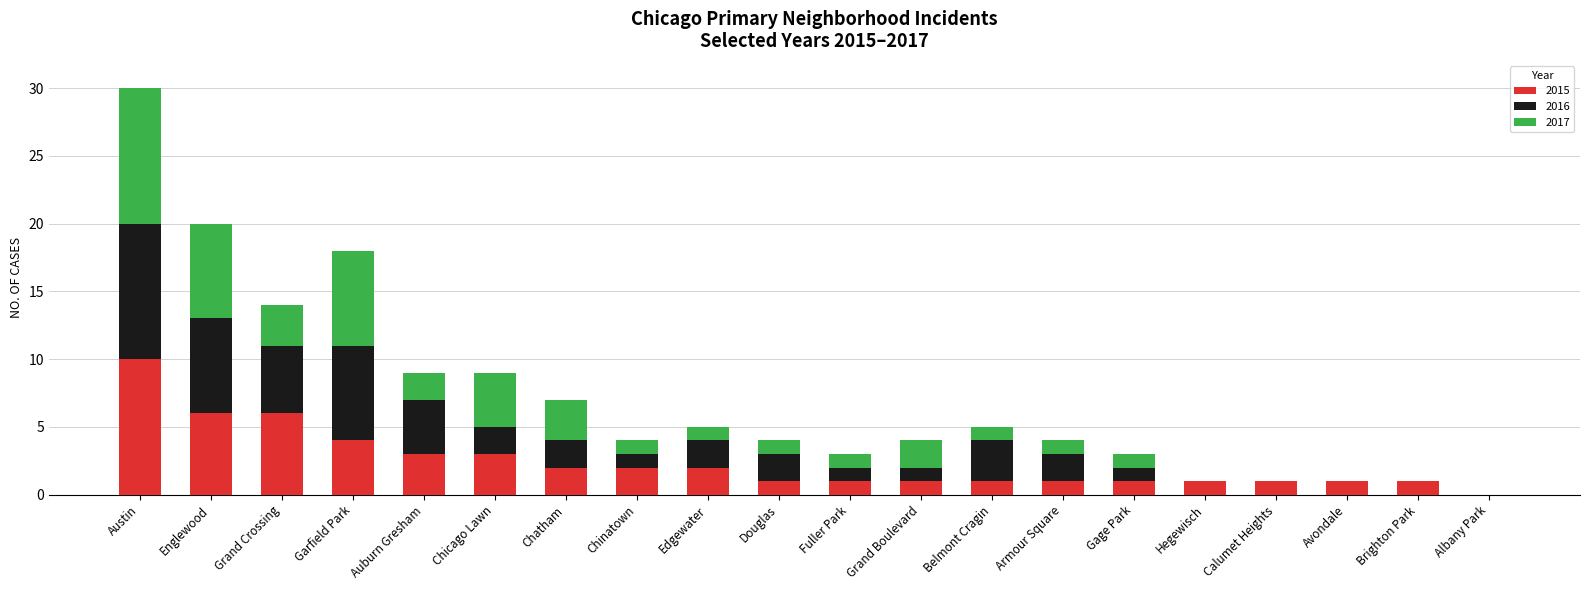

How many data points does each series have?

20